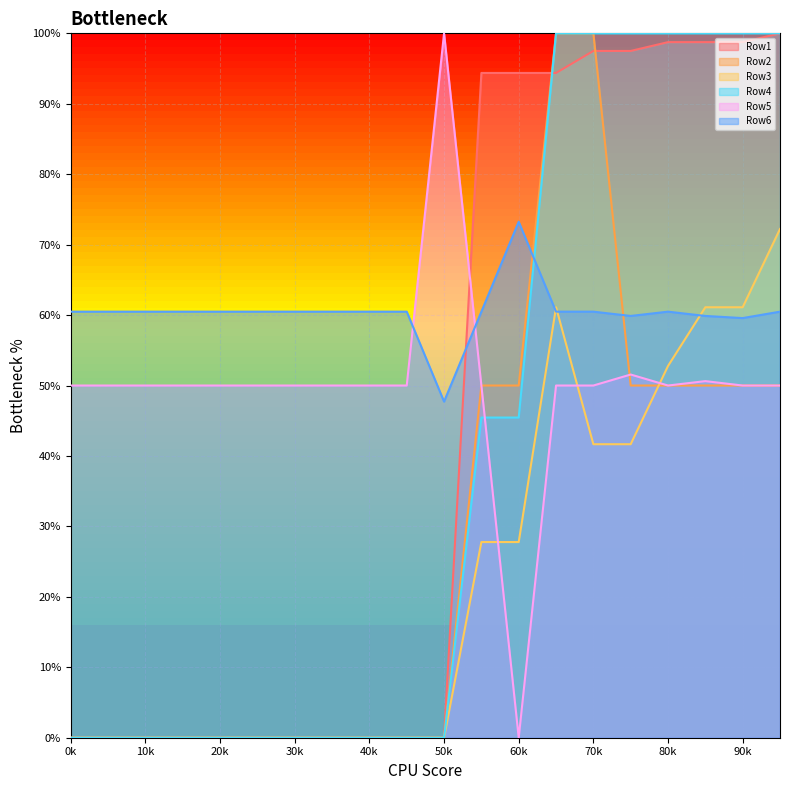

Which series has the widest spread of values?

Row1